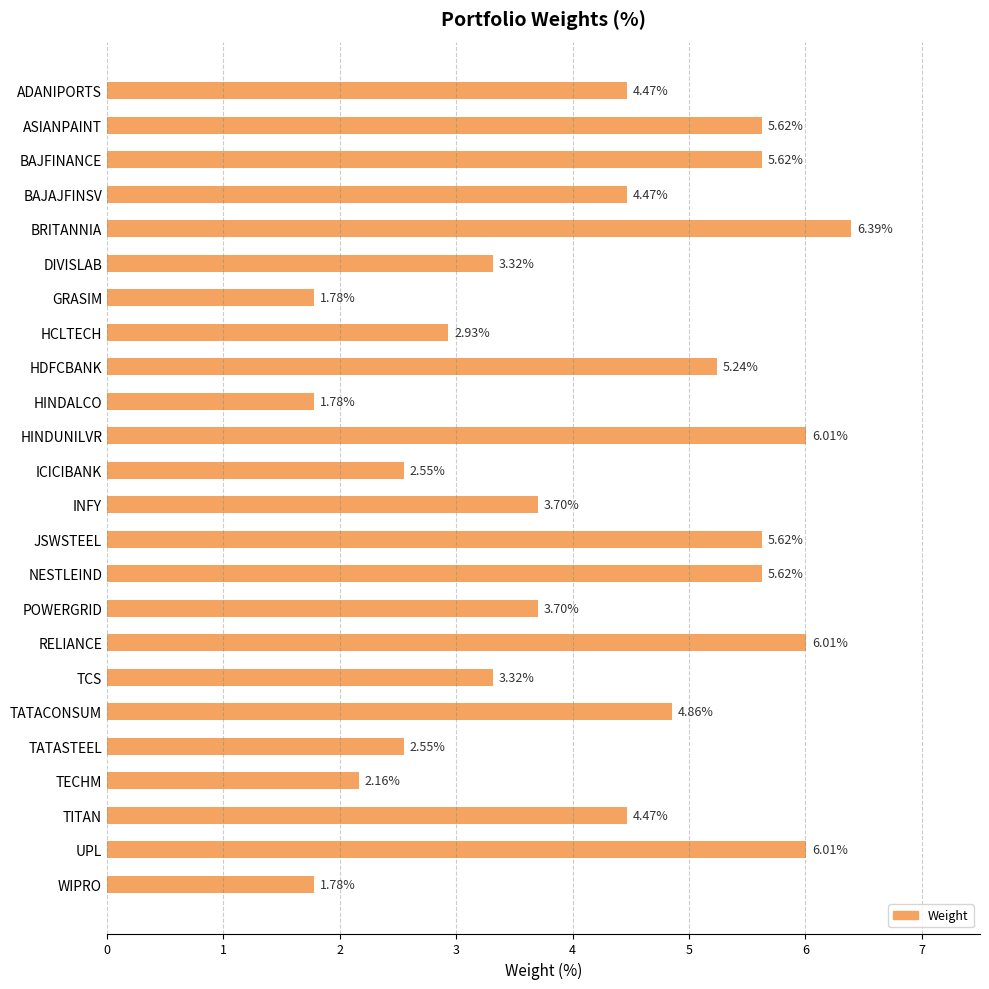

What is the difference between the maximum and minimum values?

4.6